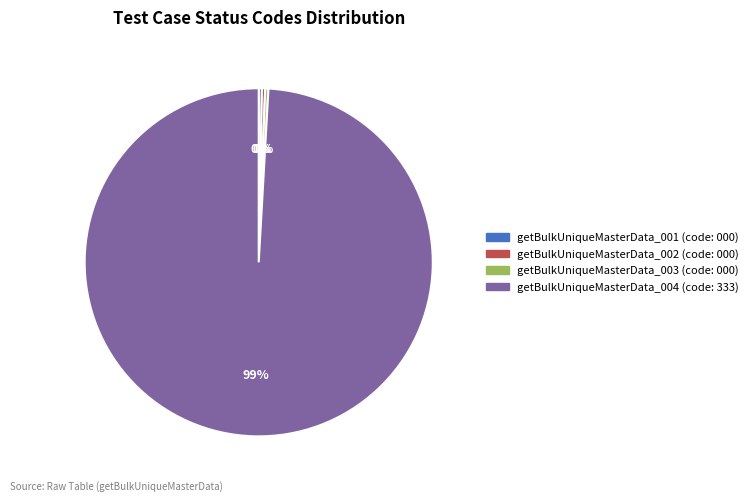

Is there any slice that represents more than half of the pie?

Yes